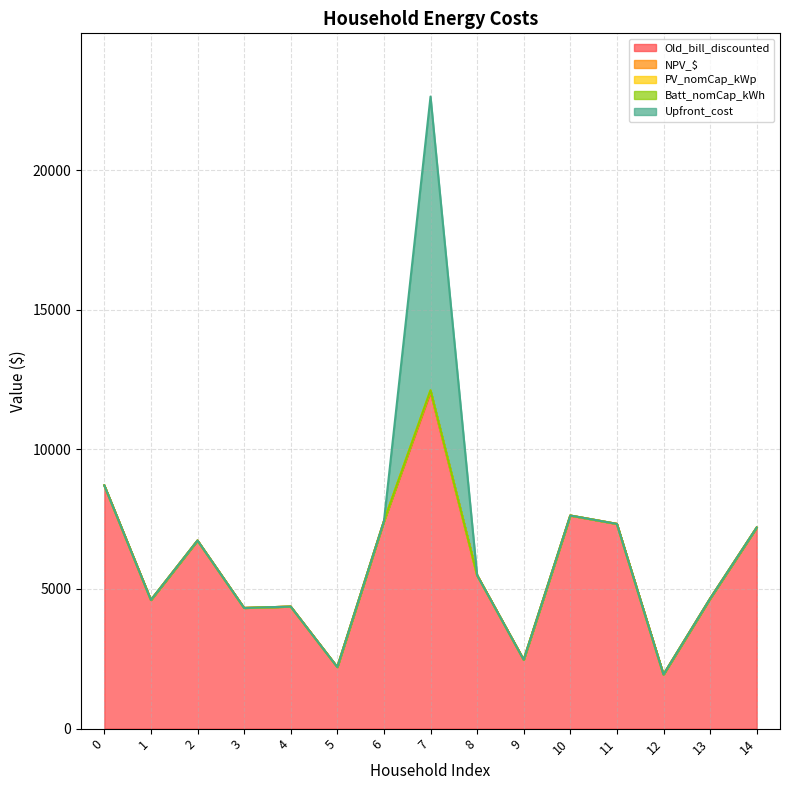

At how many categories does at least one series exceed 3700?

12